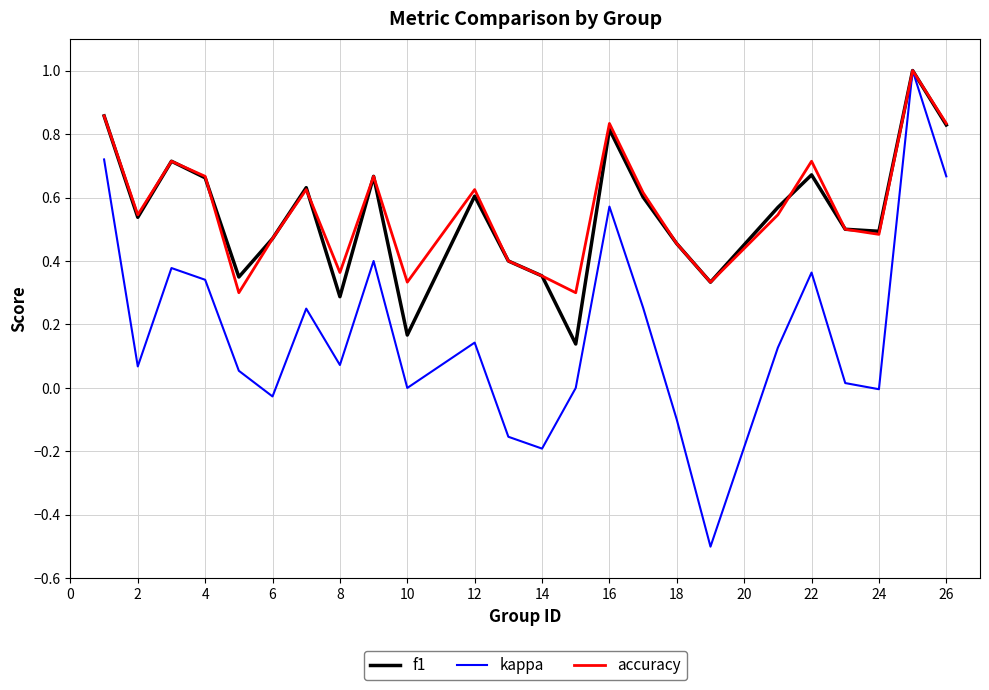

Which series has the largest range (max minus min)?

kappa